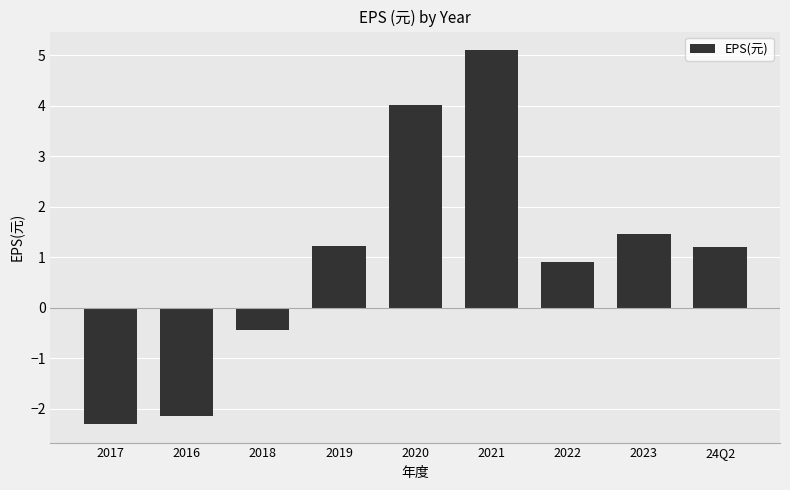

How many distinct data groups are displayed?

1